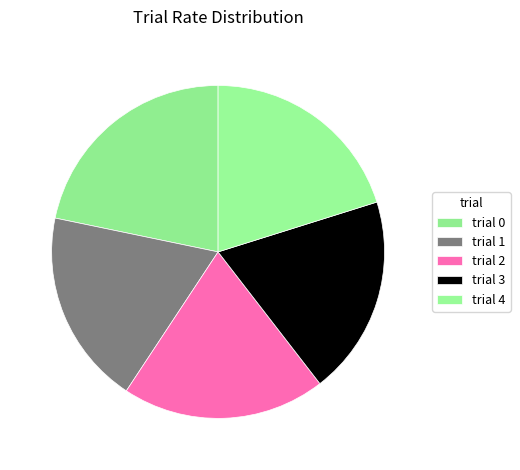

How many slices are in this pie chart?

5